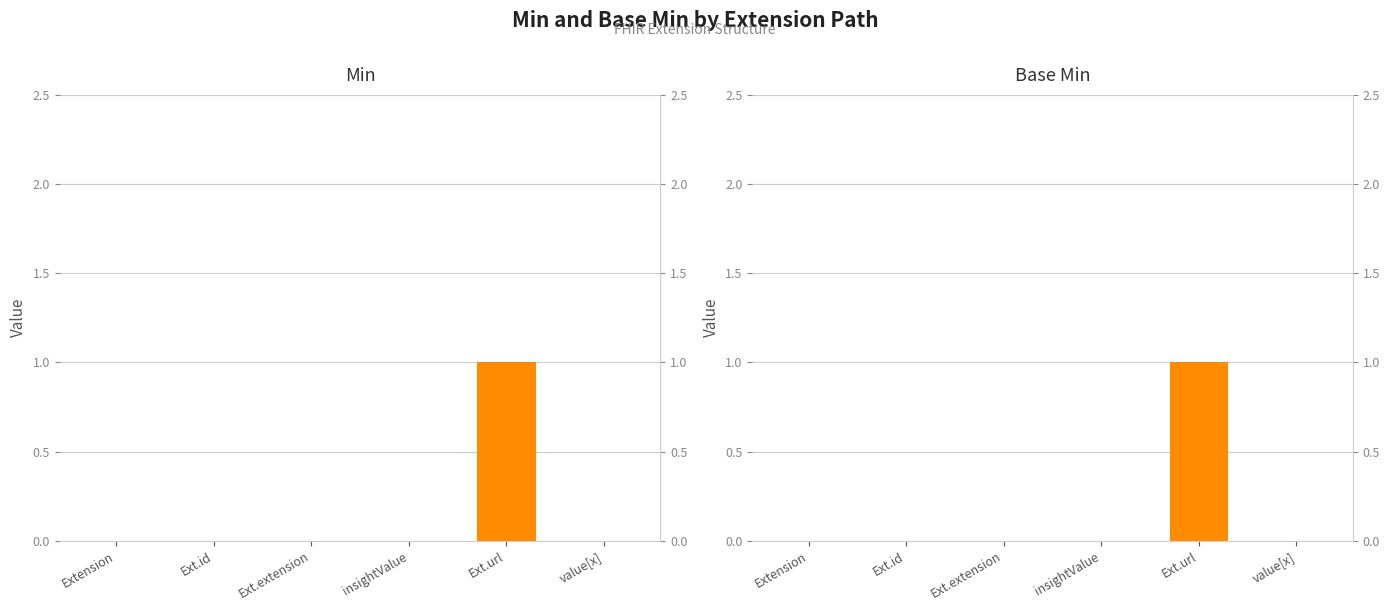

What is the difference between the maximum and second lowest values in the Min series?

1